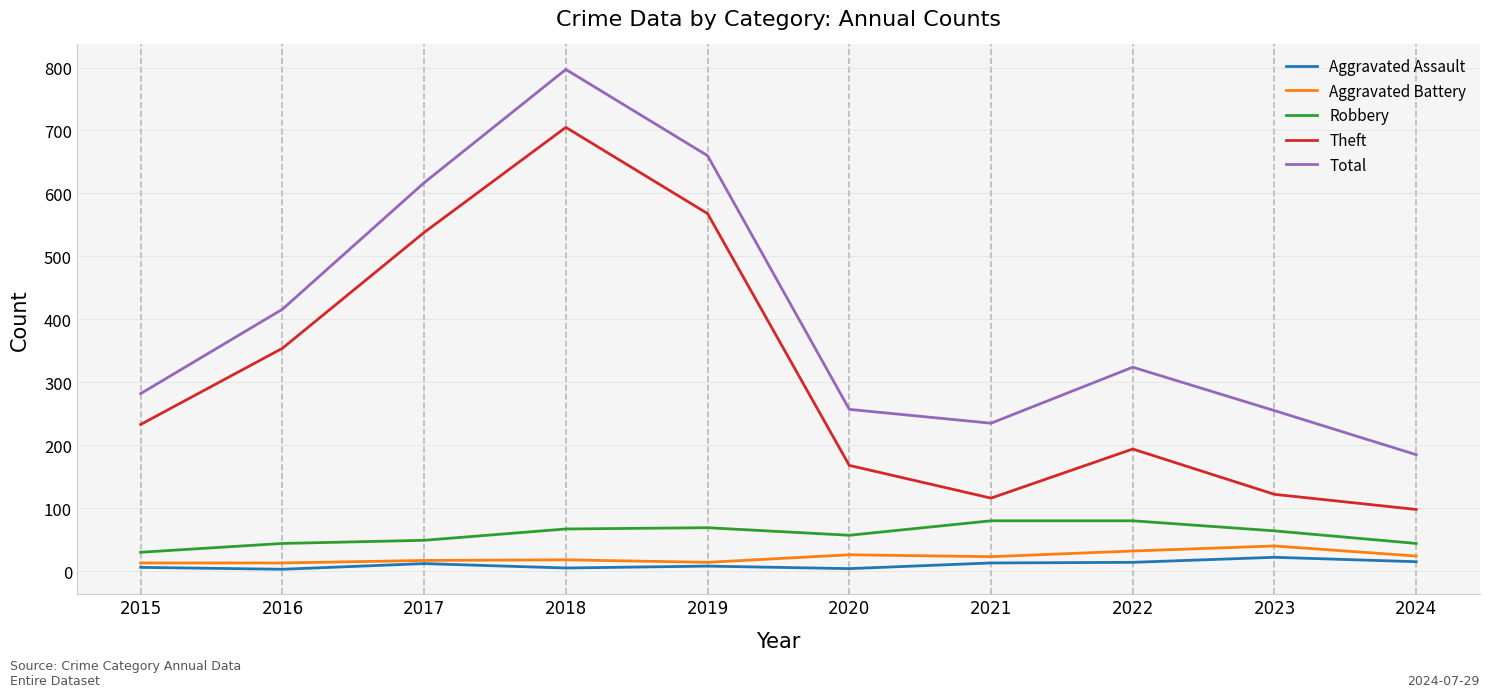

True or false: Total and Robbery cross at least once.

False